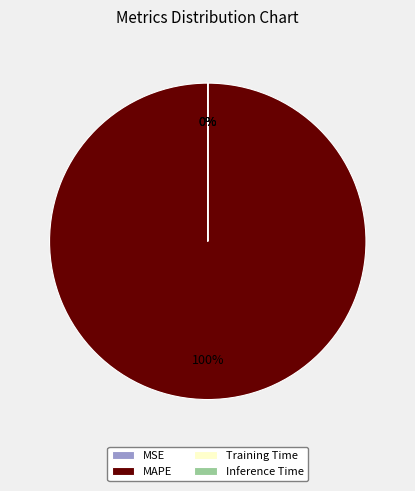

What is the largest slice in the pie chart?

MAPE